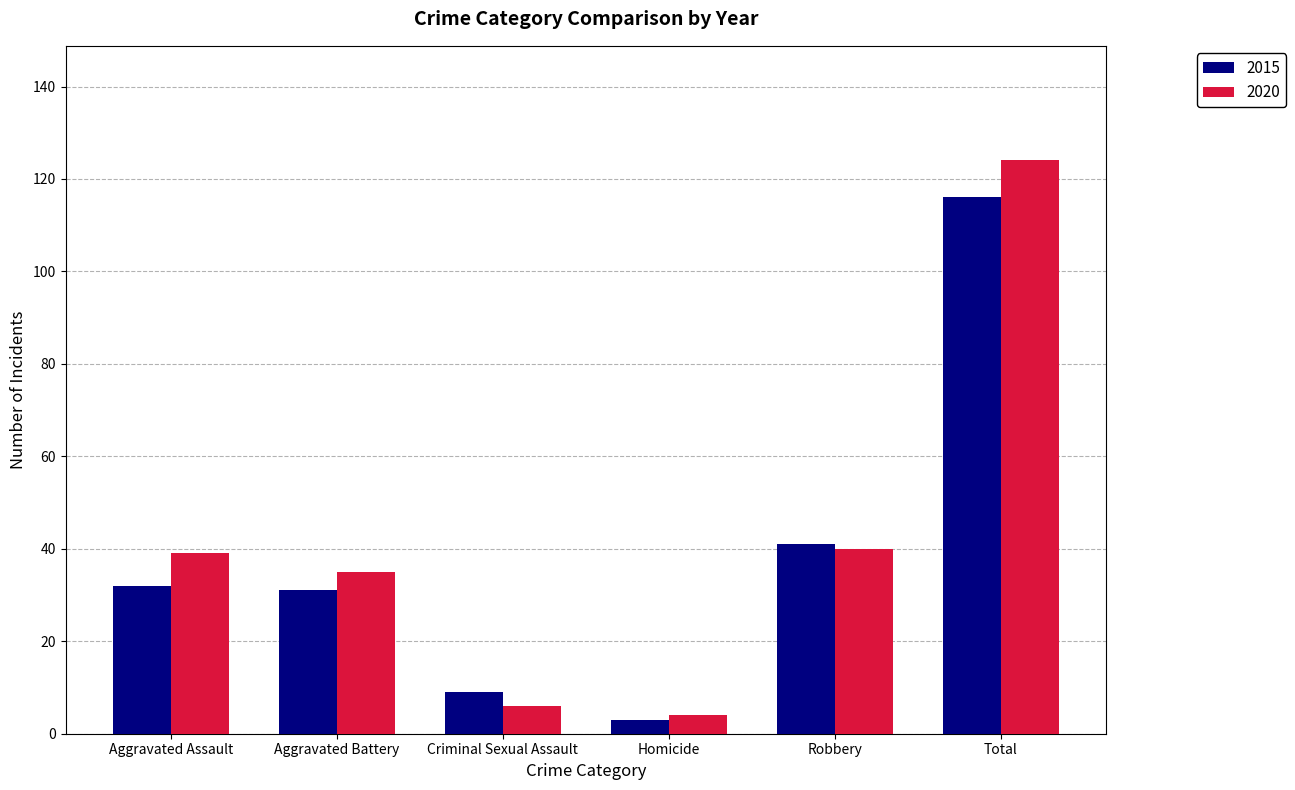

Is the value of 2020 at Homicide greater than the value of 2015 at Total?

No